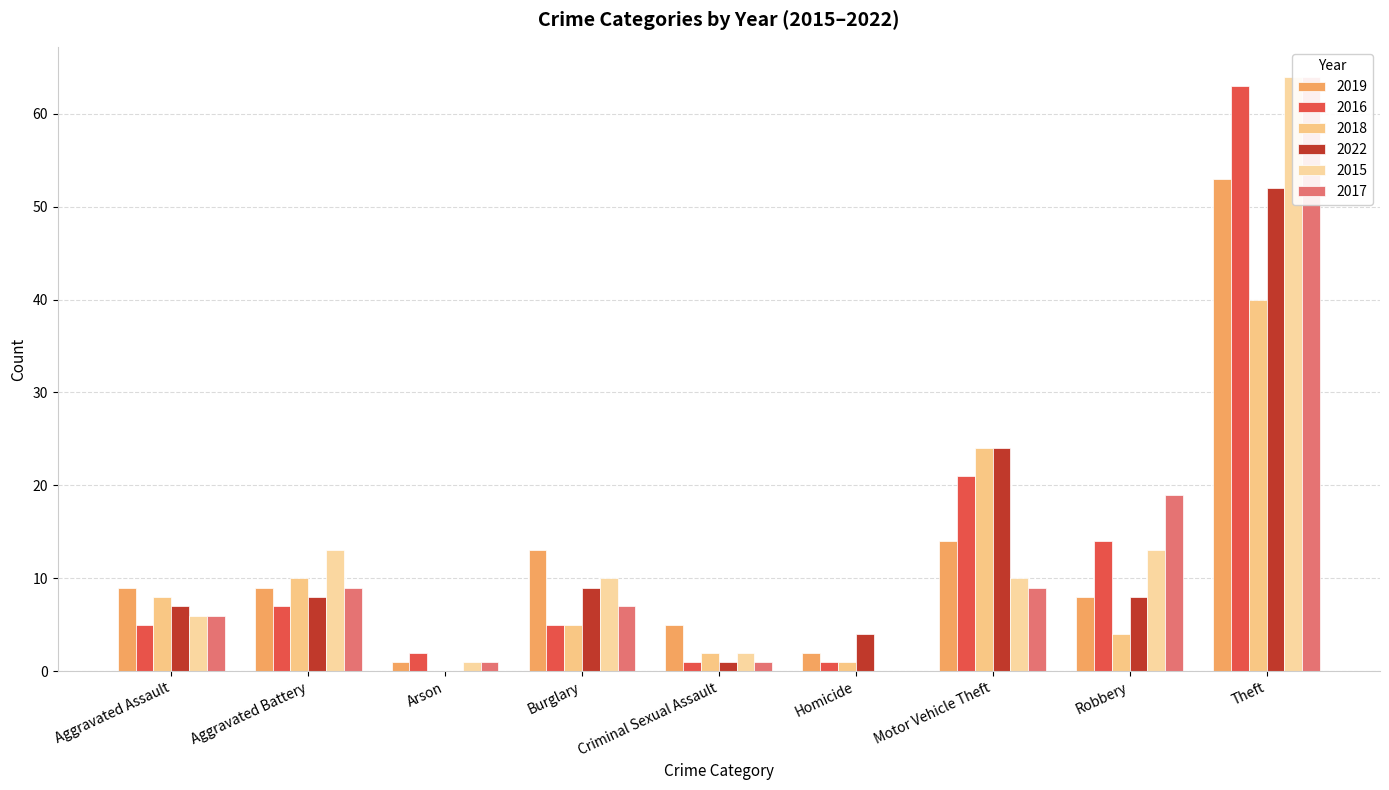

Between Homicide and Aggravated Battery, which is larger?

Aggravated Battery